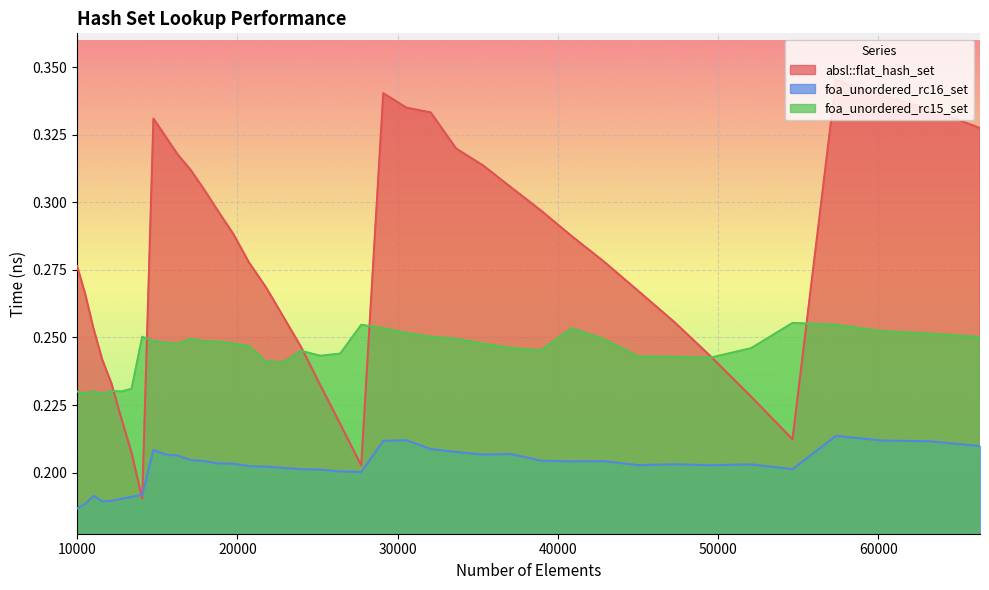

Where is absl::flat_hash_set nearest to the value 0?

14063